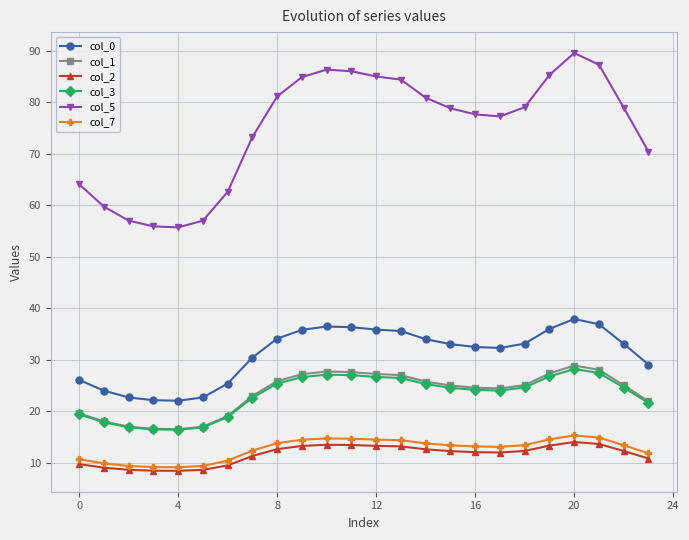

True or false: col_0 and col_1 cross at least once.

False